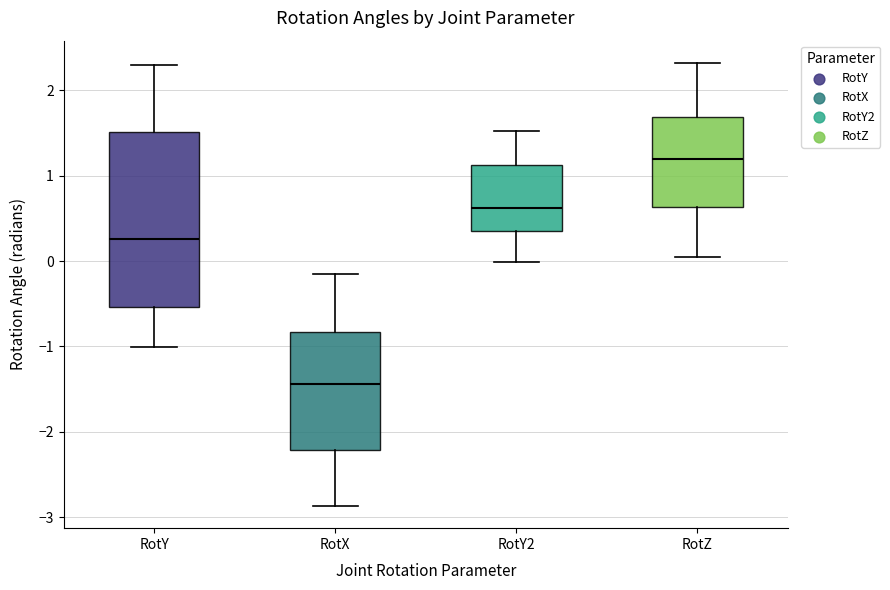

Which box's median line is the lowest?

RotX